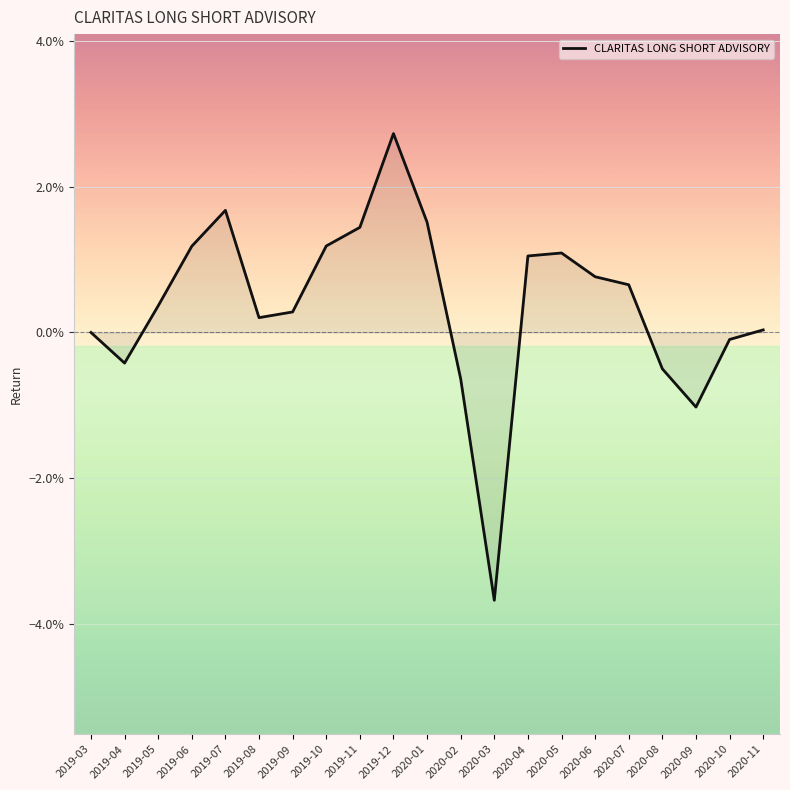

Does the chart have visible grid lines?

Yes